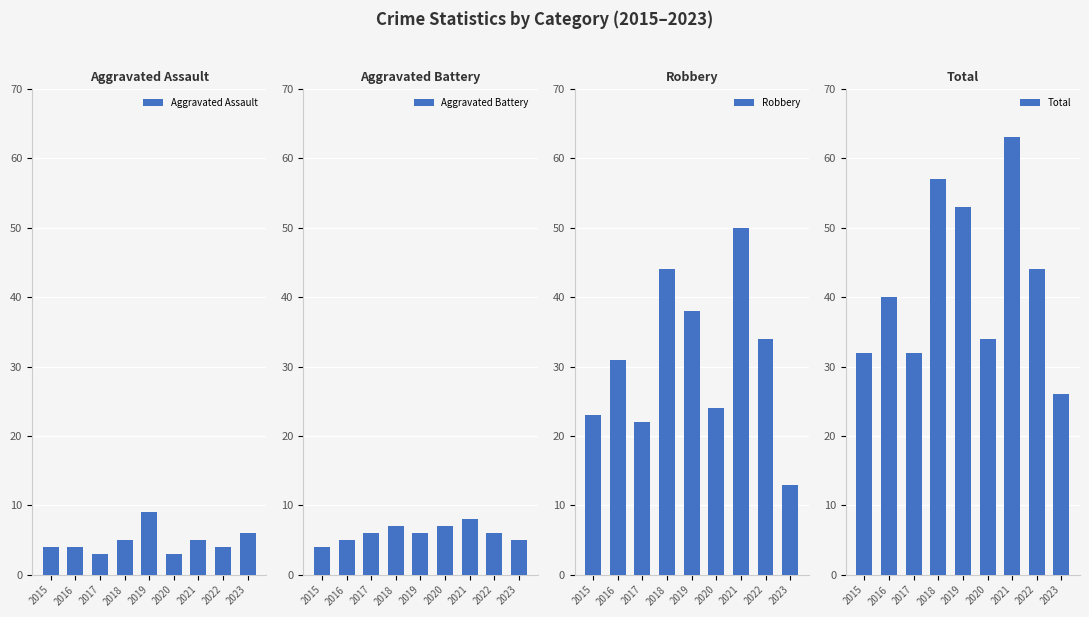

Between 2021 and 2020, which is larger?

2021